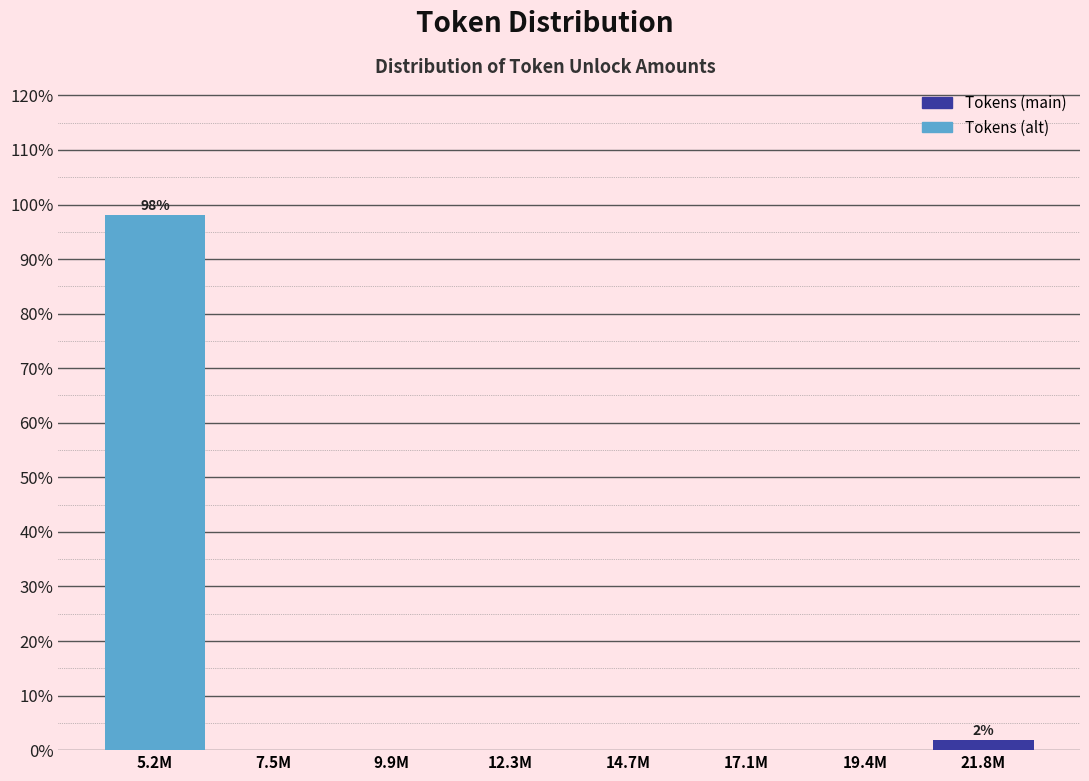

Reading left to right, transcribe all the data shown in this chart.

5.2M=98.1	7.5M=0.0	9.9M=0.0	12.3M=0.0	14.7M=0.0	17.1M=0.0	19.4M=0.0	21.8M=1.9